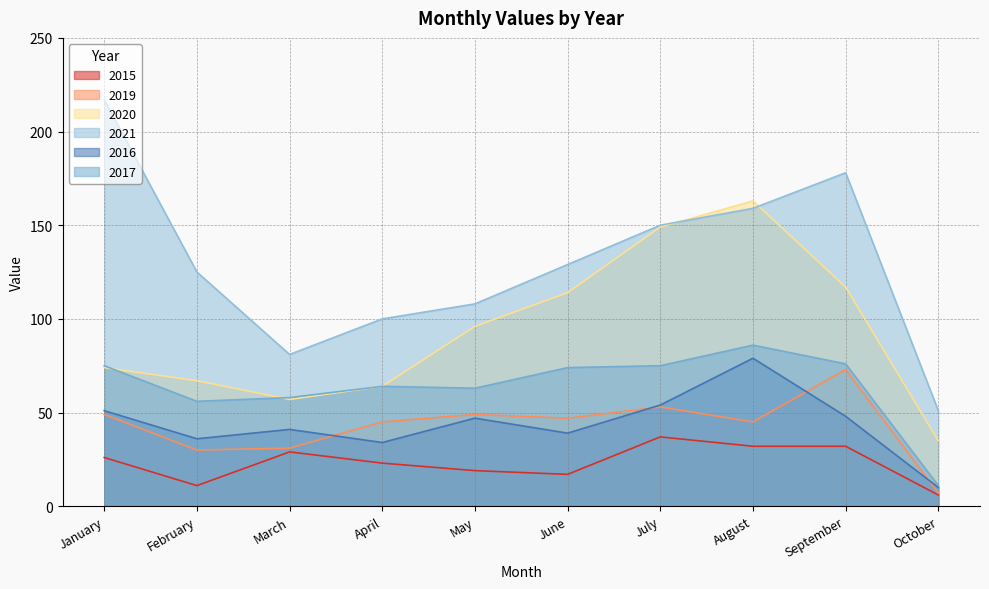

At May, list the series in order from largest to smallest.

2021, 2020, 2017, 2019, 2016, 2015